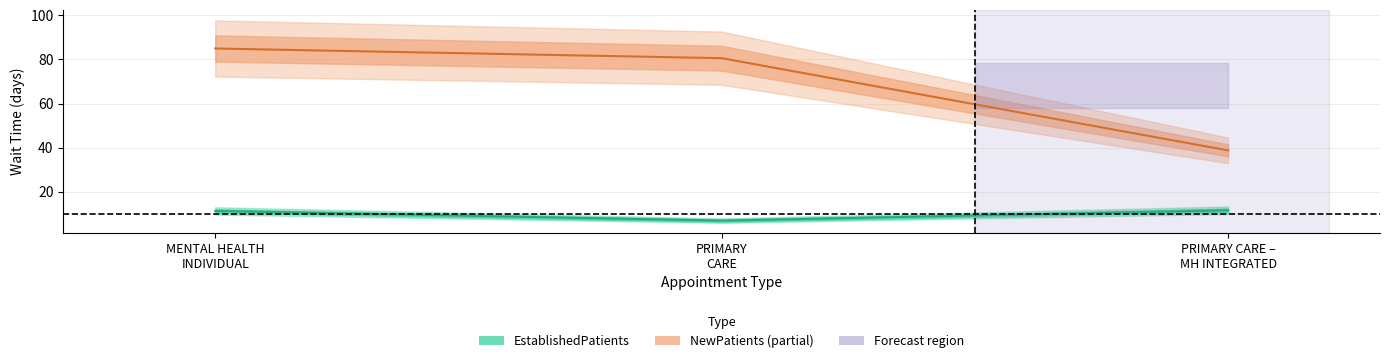

Where does the EstablishedPatients series first go above 11?

MENTAL HEALTH INDIVIDUAL